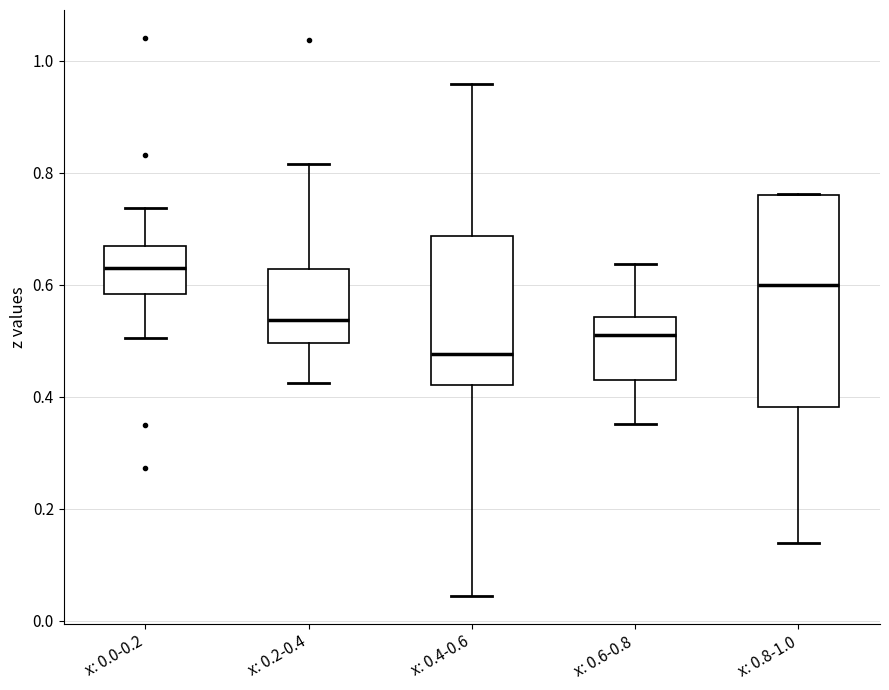

Which box's median line is the lowest?

x: 0.4-0.6